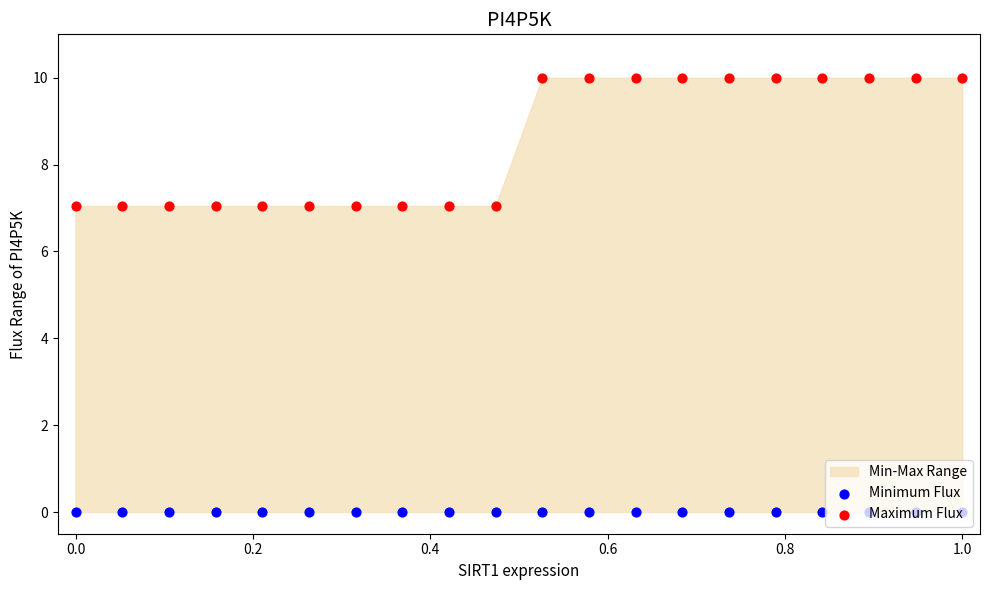

Which series contains the lowest Y value?

Minimum Flux